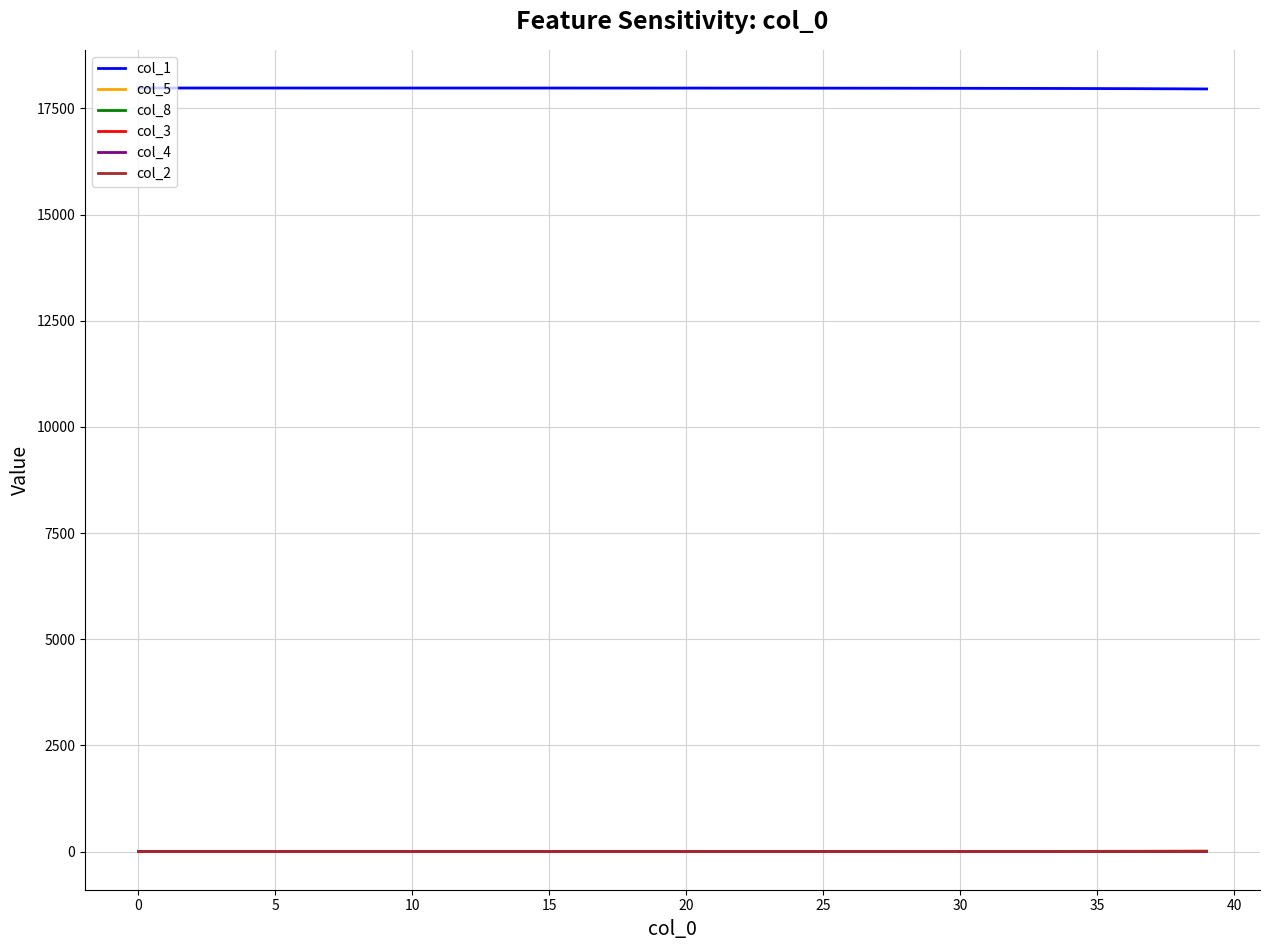

True or false: col_5 and col_1 cross at least once.

False